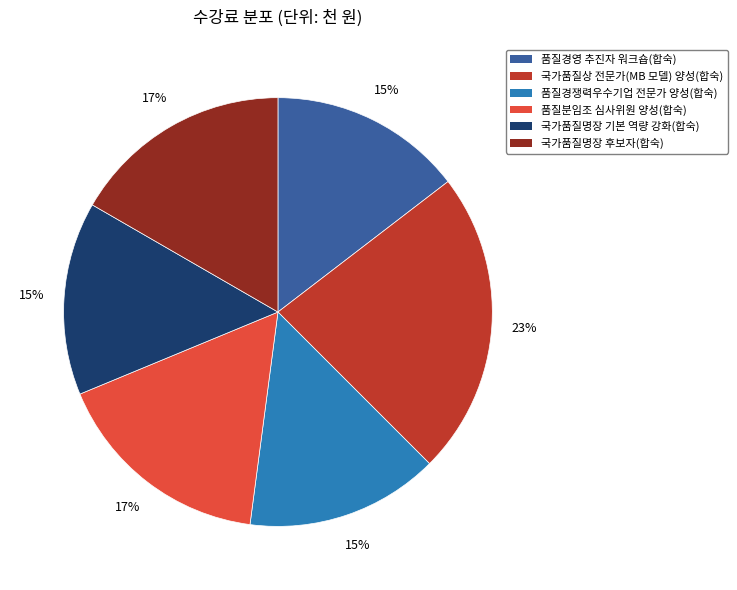

Is there a majority slice in this chart?

No